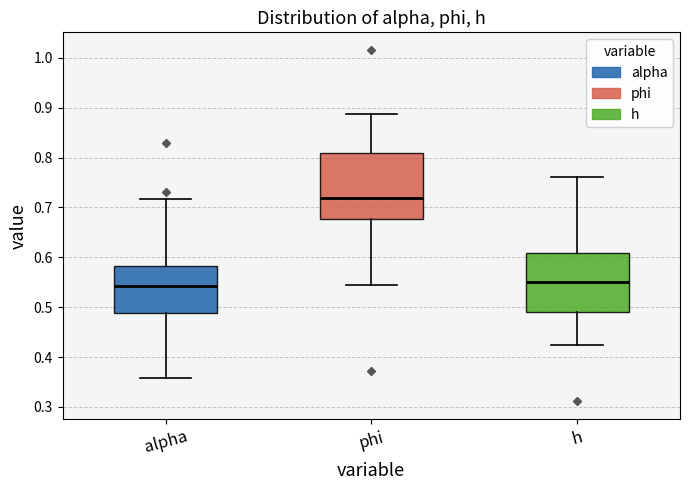

Reading left to right, read every box against the y-axis: the position of its median line, the range the box covers, and the ends of its whiskers. The values are not printed on the chart, so give them approximately, as read against the axis.

alpha: median 0.54, box 0.49 to 0.58, whiskers 0.36 to 0.72
phi: median 0.72, box 0.68 to 0.81, whiskers 0.54 to 0.89
h: median 0.55, box 0.49 to 0.61, whiskers 0.42 to 0.76